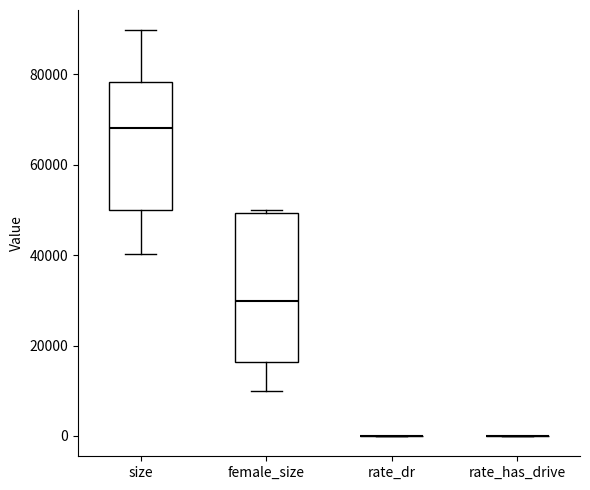

Where is the lower edge of the box for female_size on the y-axis? The values are not printed on the chart, so give them approximately, as read against the axis.

16000